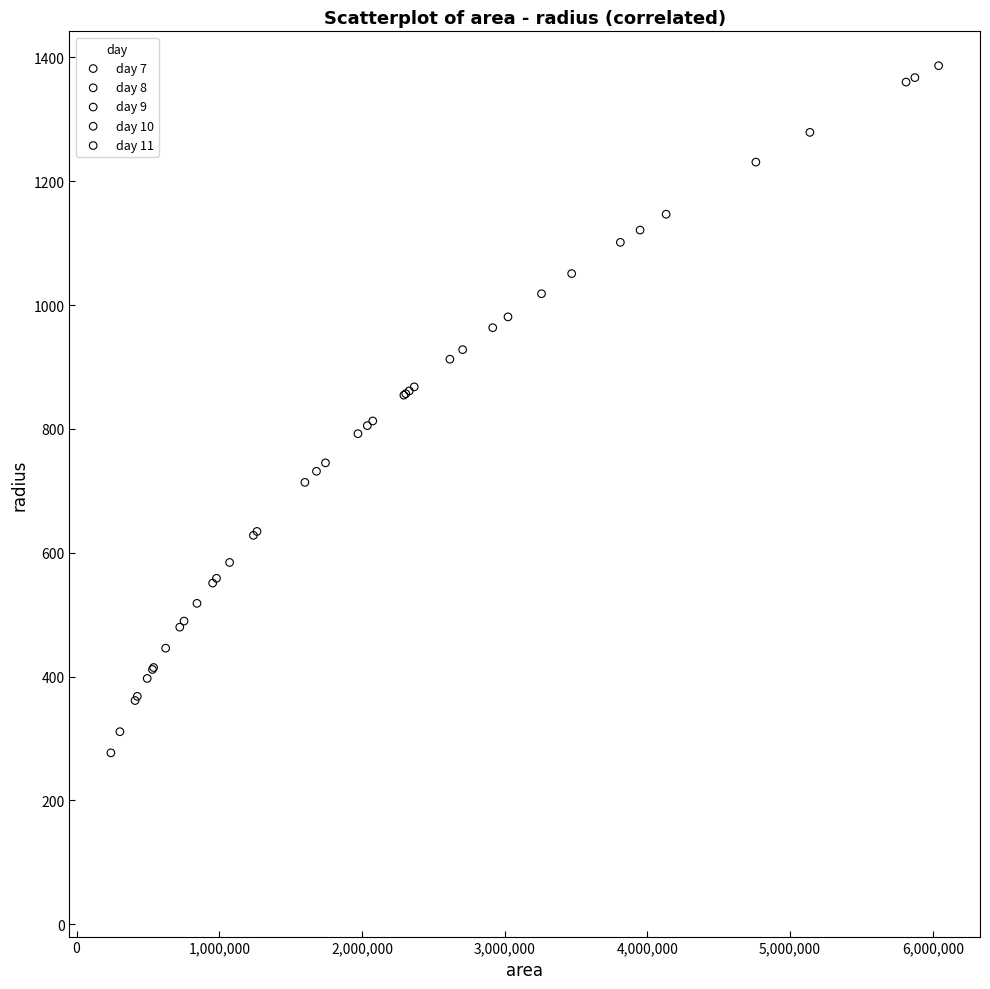

What are all the series names shown in the legend?

day 7, day 8, day 9, day 10, day 11